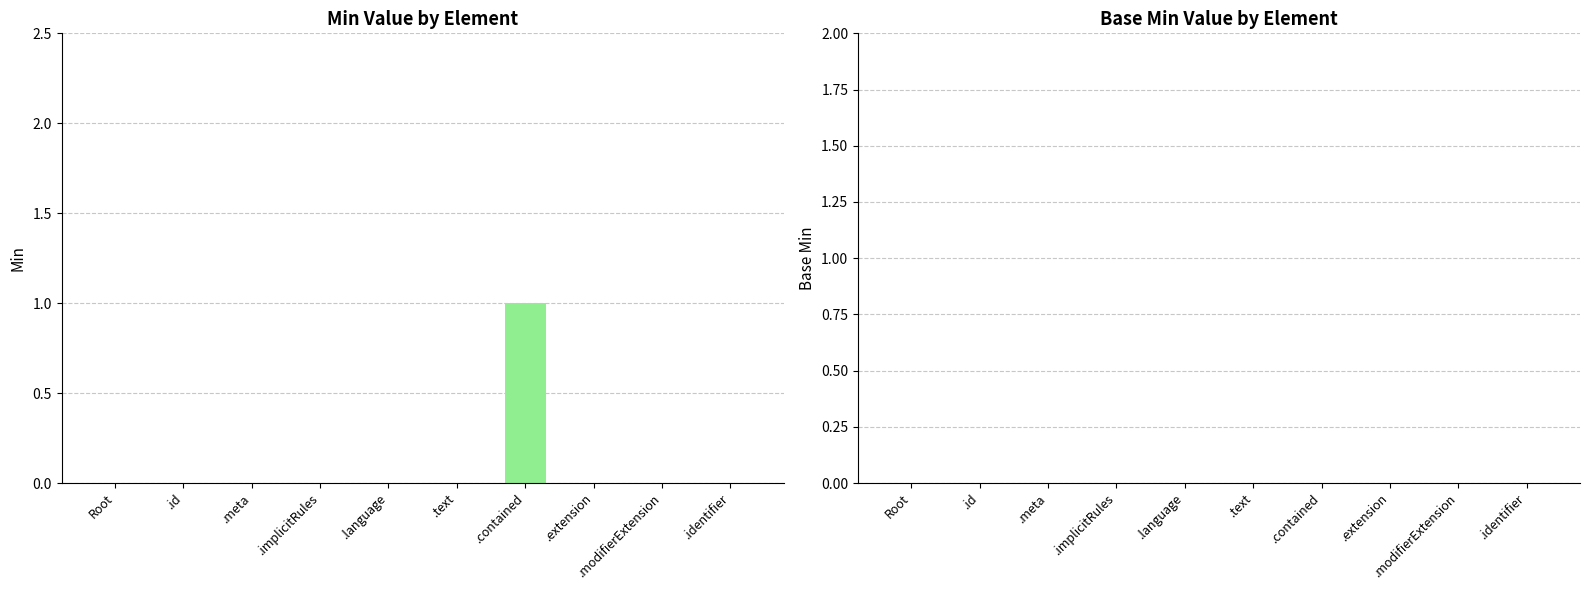

True or false: the data shows 0 at .extension.

True